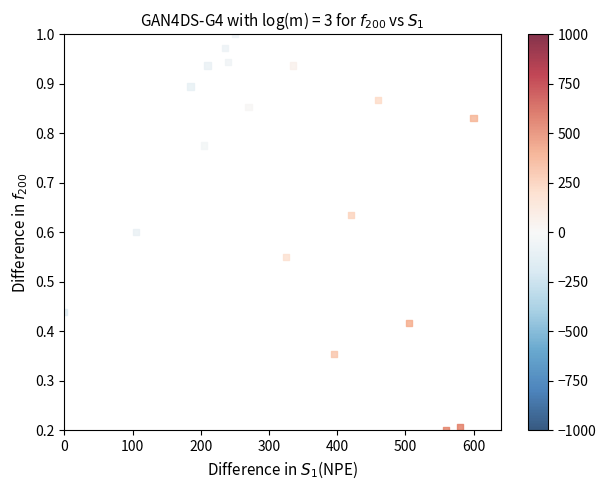

Count the number of points in this scatter plot.

18